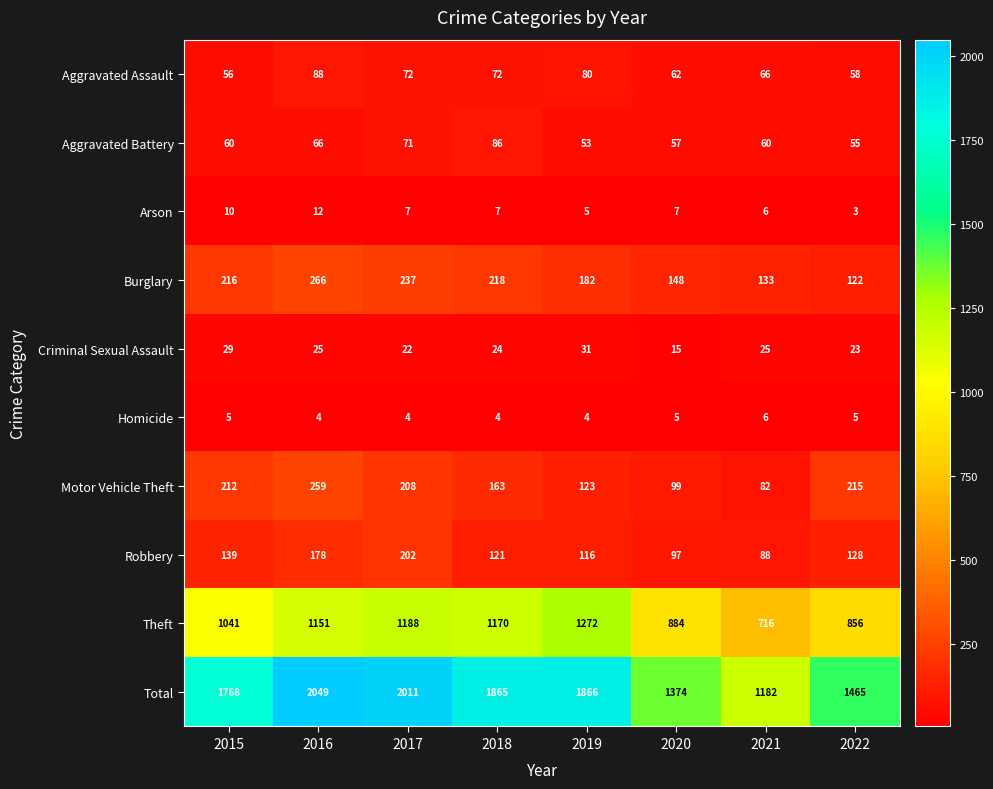

Which label corresponds to the largest value in the chart?

2016